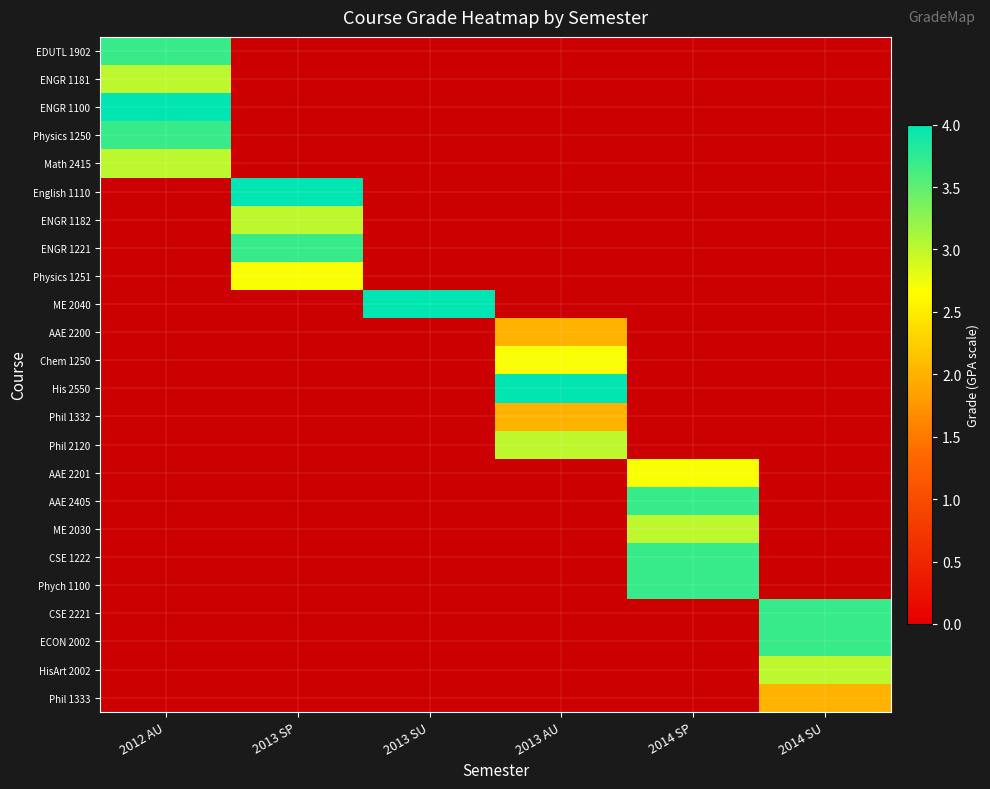

Count the Phych 1100 values in the range 0 to 1.

5